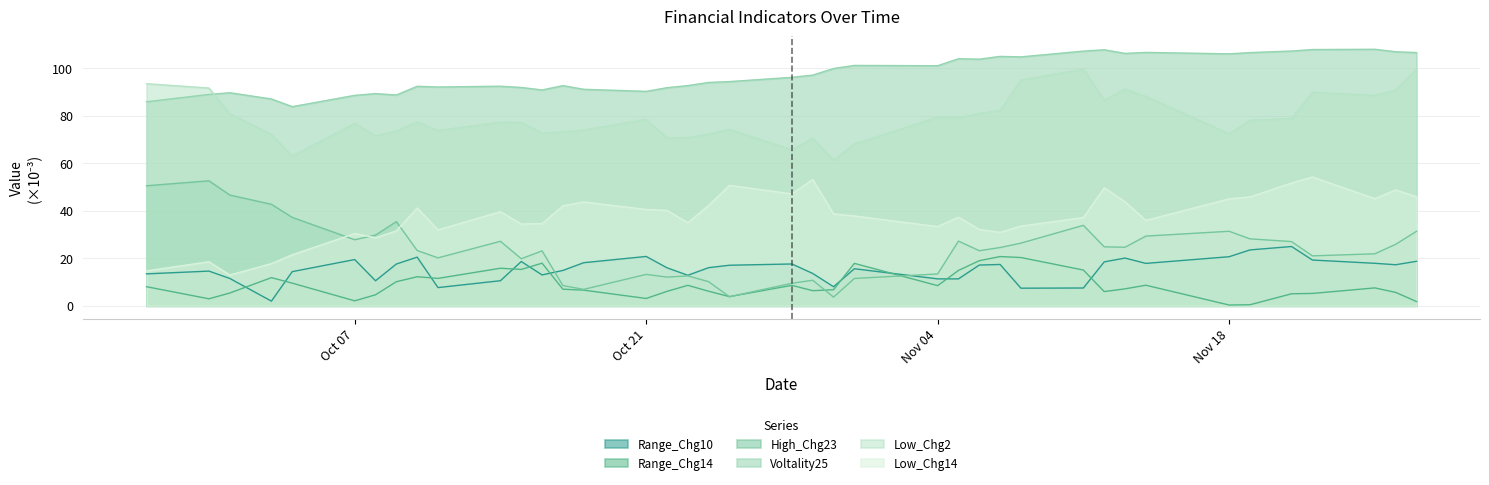

What is the sum of the Low_Chg2 values at 2024-10-01 and 2024-11-21?

159.7